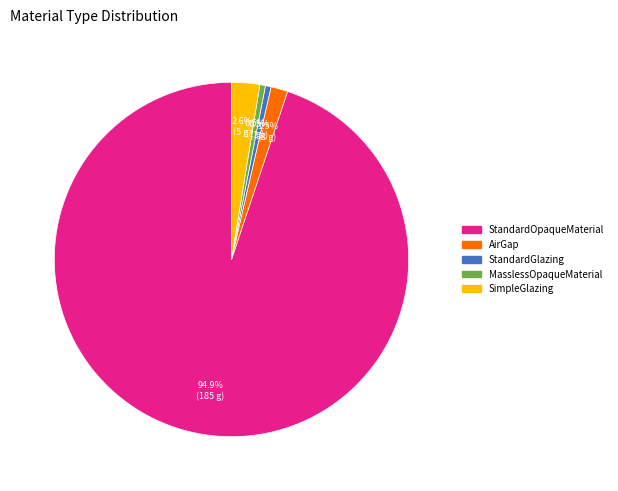

Which slice is the largest?

StandardOpaqueMaterial